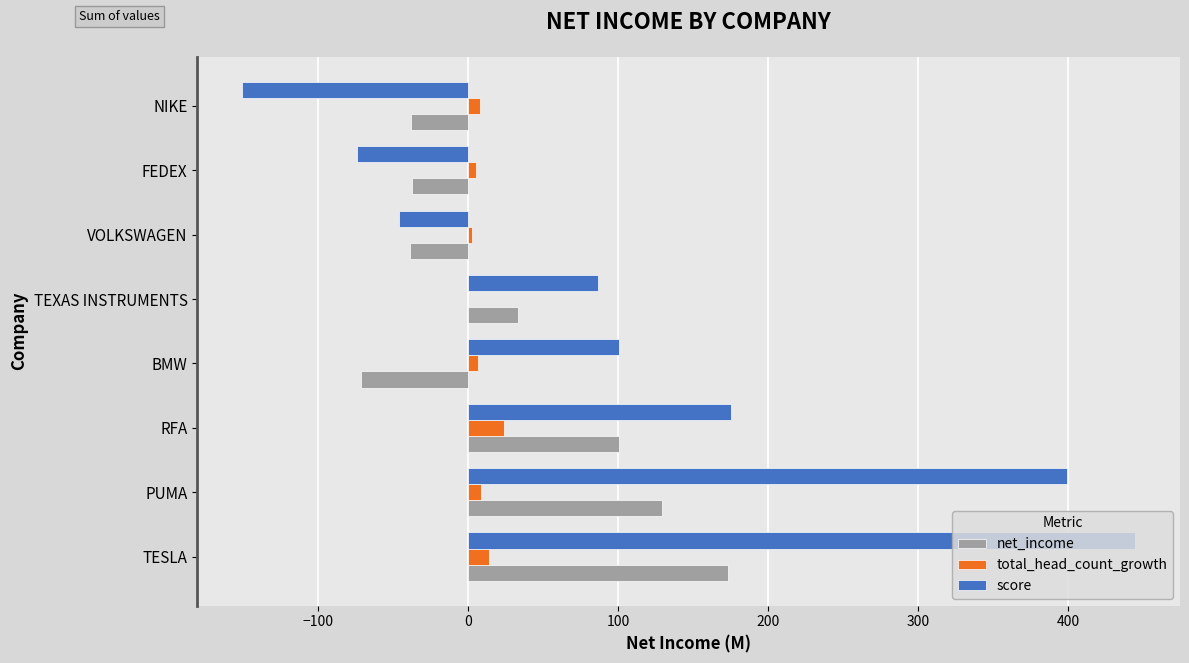

What is the sum of all score values?

933.6